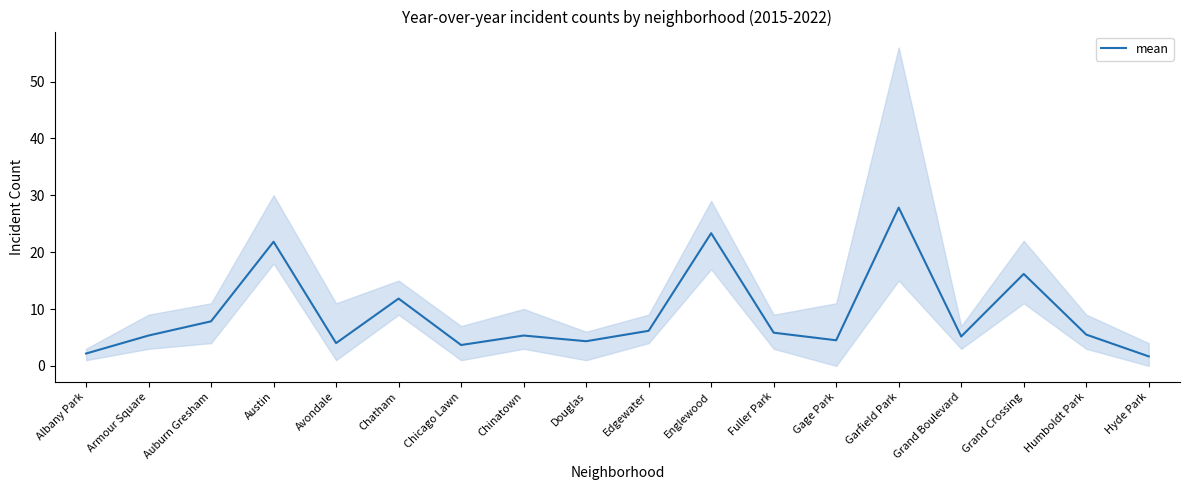

Approximately how many times larger is the value at Fuller Park compared to Armour Square?

1.1